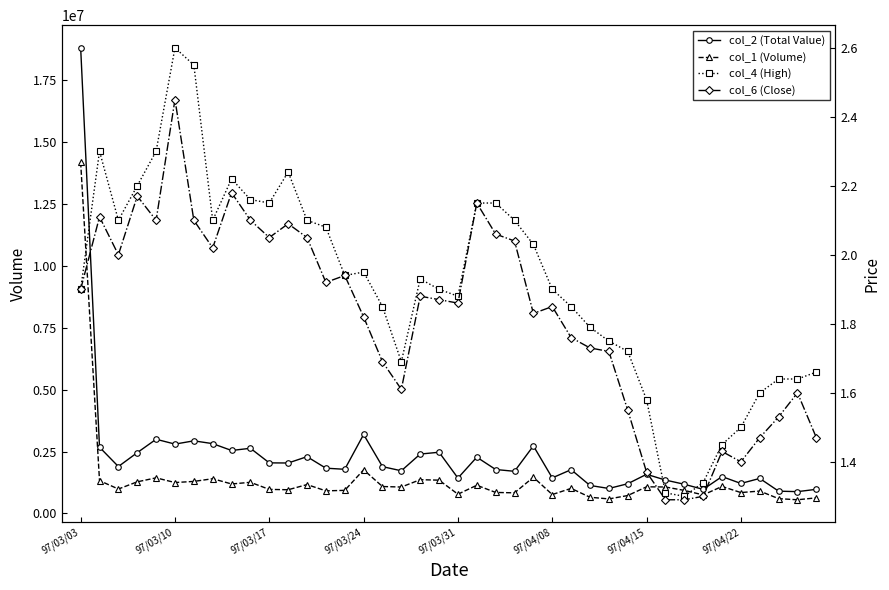

How many interior local valleys does the col_2 (Total Value) series have?

13